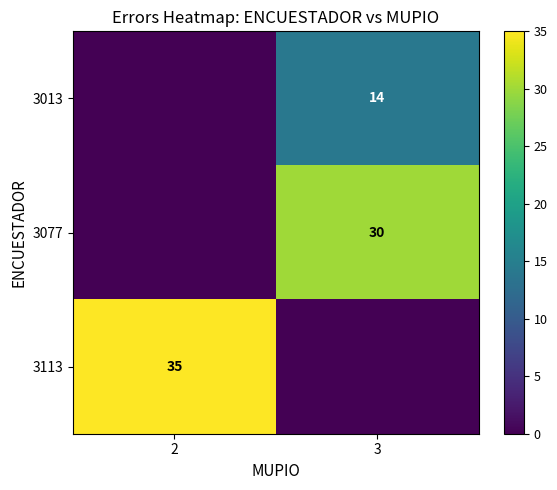

True or false: 3113 has a value of 35 at 2.

True